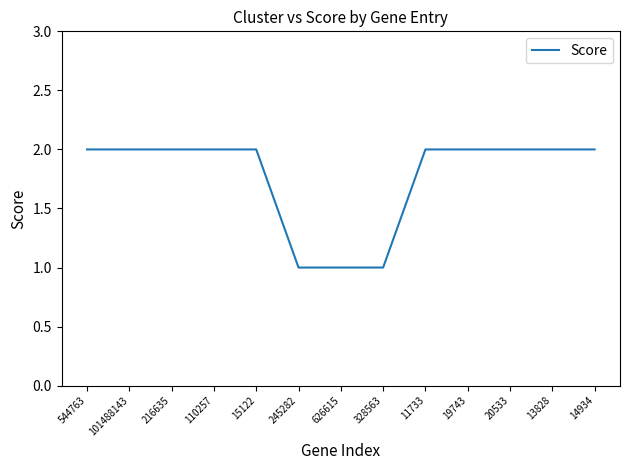

What is the ratio of the value at 15122 to the value at 245282?

2.0